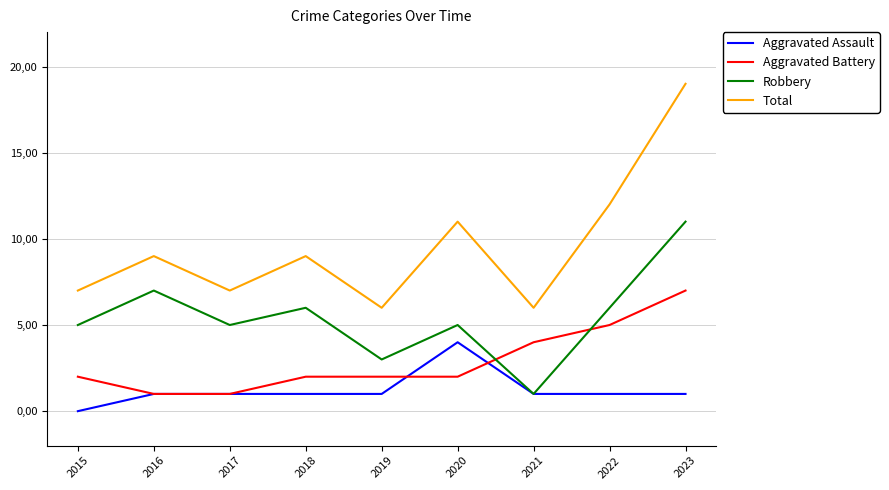

What is the sum of all Aggravated Battery values?

26